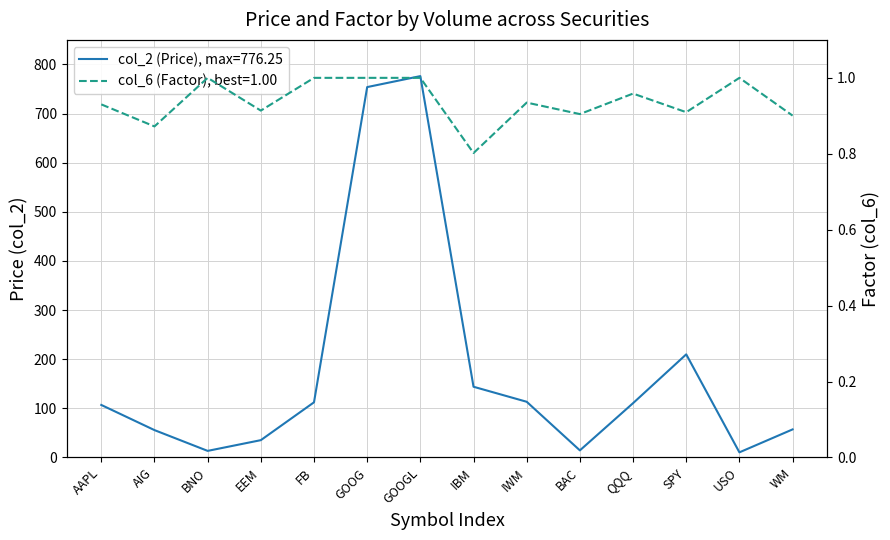

Which series has the widest spread of values?

col_2 (Price)